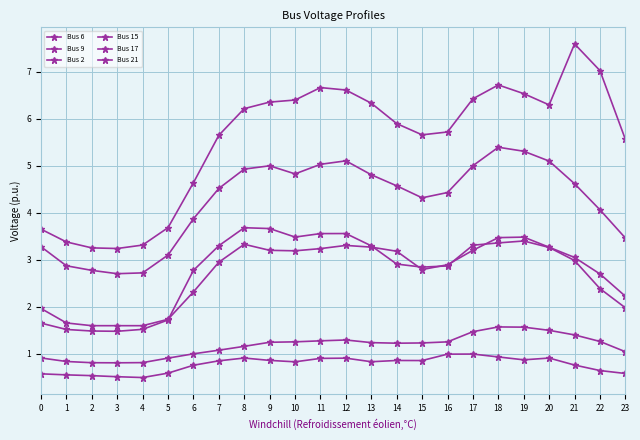

How many categories are shown in the chart?

24